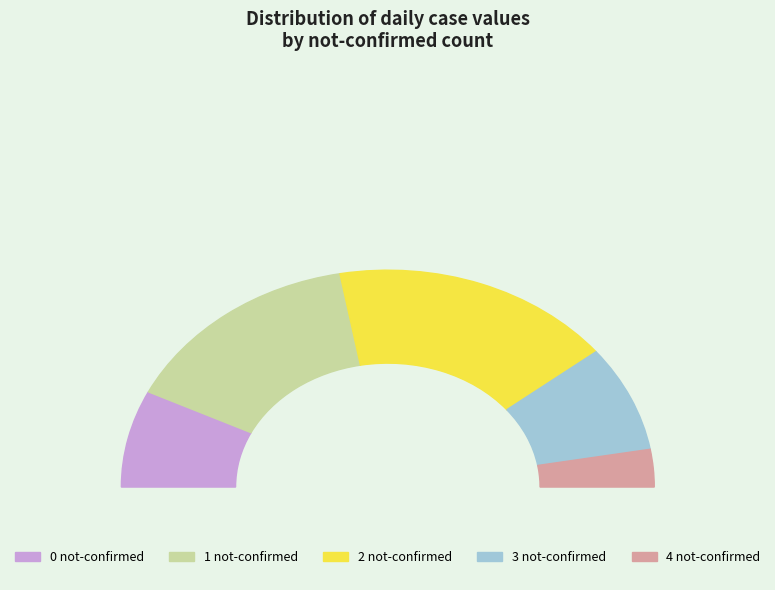

The 7 slice represents 0% of the pie. True or false?

True